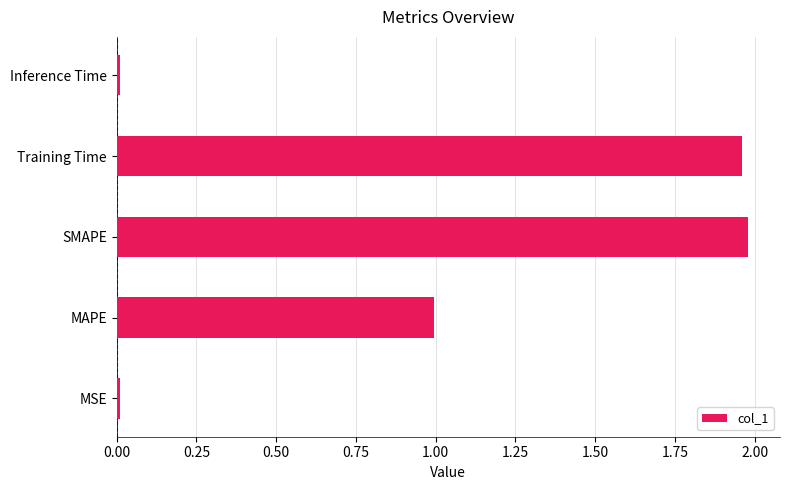

What is the sum of all values?

5.0